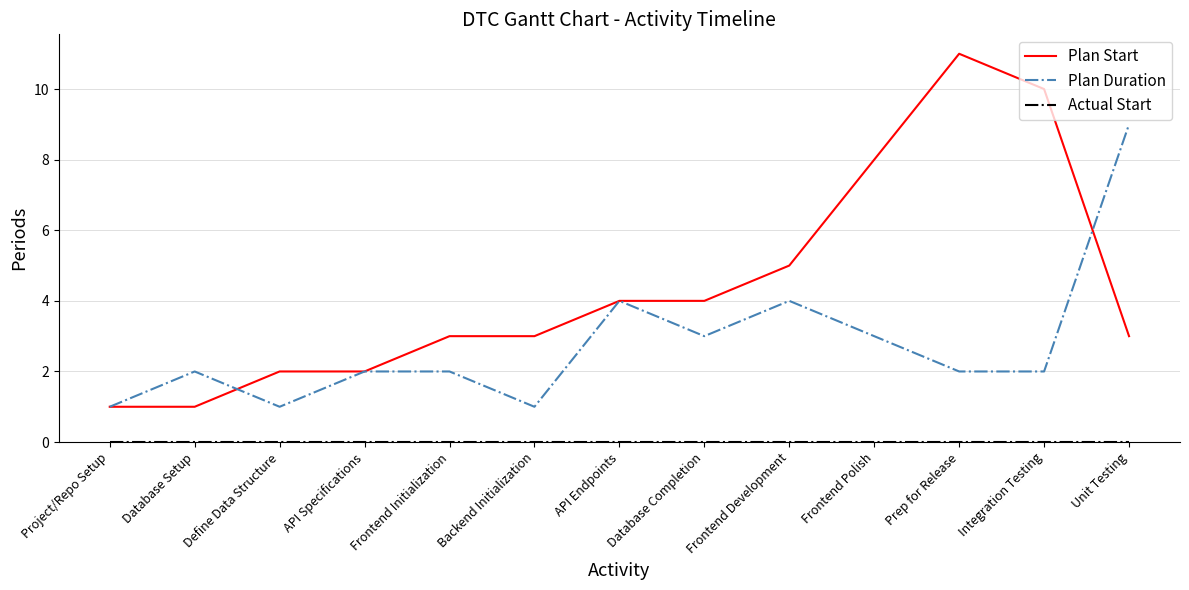

What is the total value across all series at Integration Testing?

12